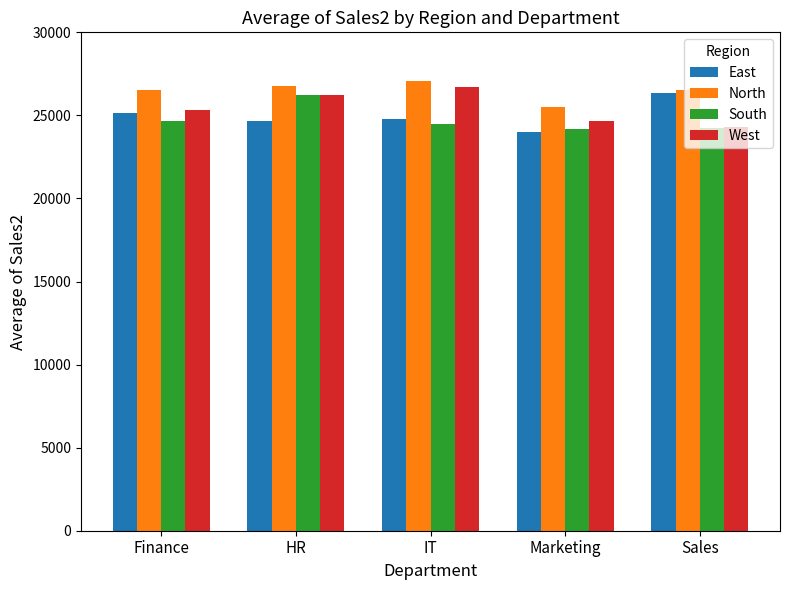

What are all the series names shown in the legend?

East, North, South, West